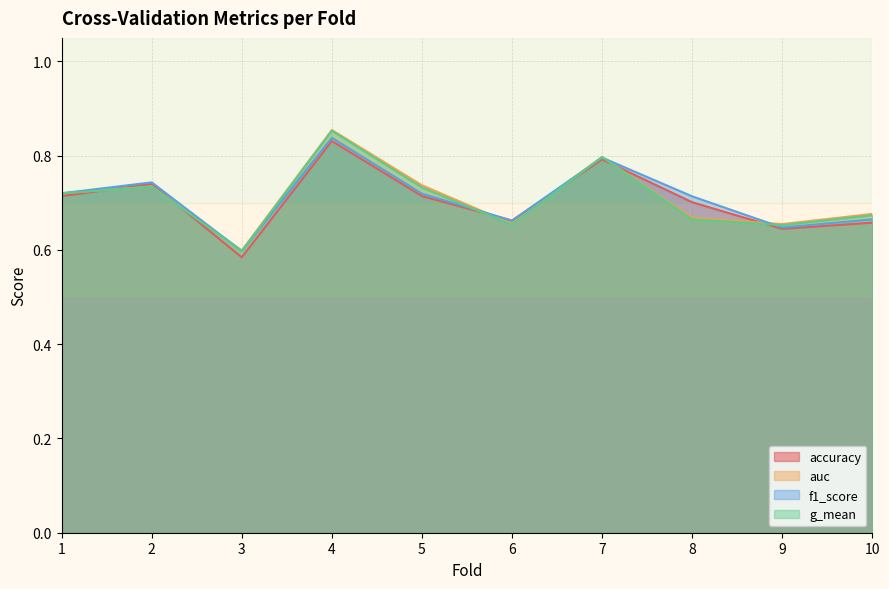

Which has a higher value, 7 or 5?

7